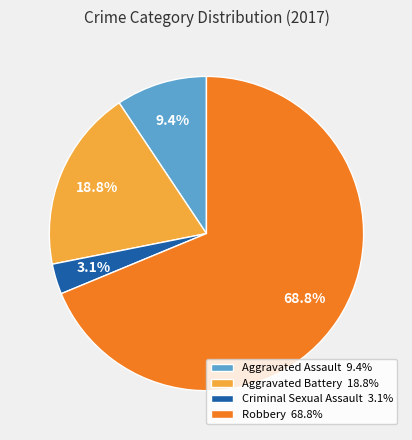

Do Criminal Sexual Assault and Robbery together represent more than half of the pie?

Yes